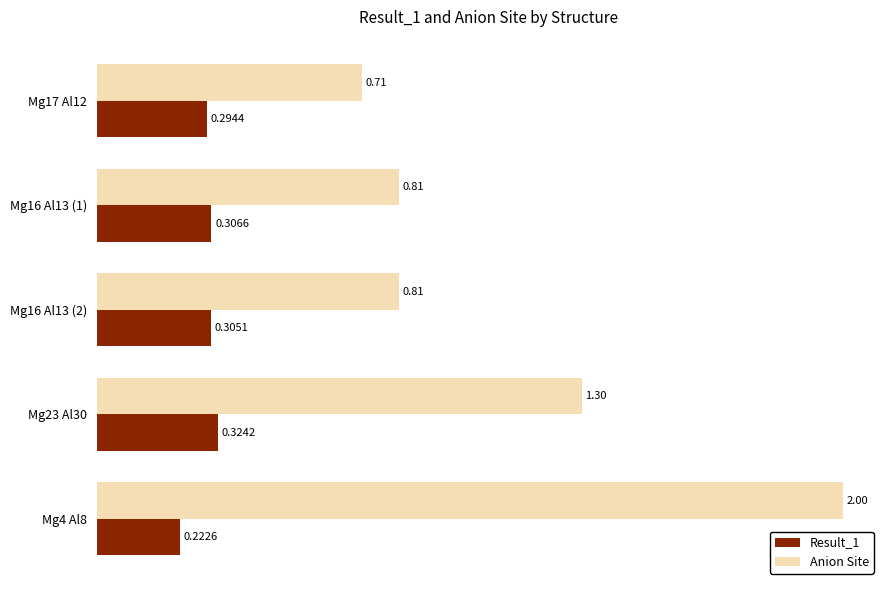

At how many categories does at least one series exceed 1?

2